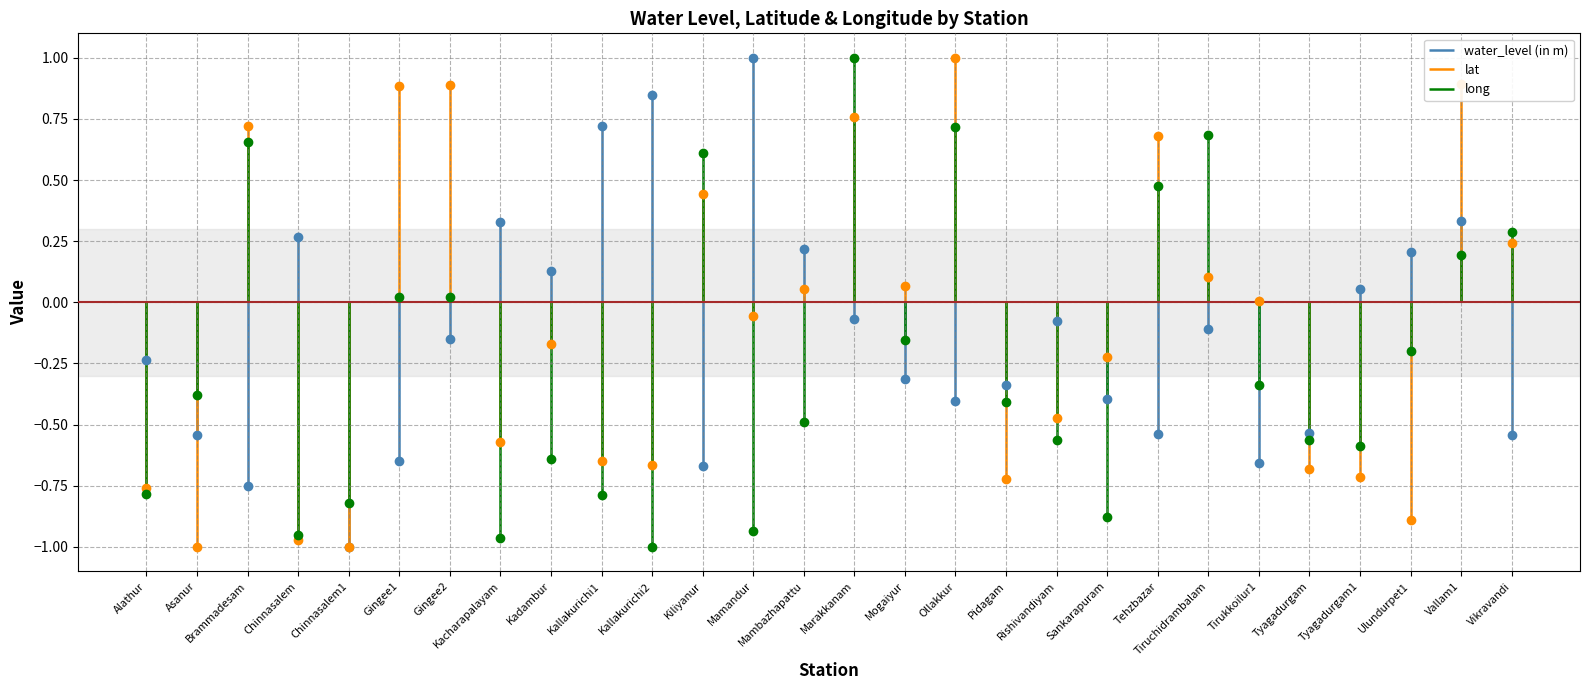

Reading left to right, extract all data points from this chart.

water_level (in m): Alathur=-0.2	Asanur=-0.5	Brammadesam=-0.8	Chinnasalem=0.3	Chinnasalem1=-1.0	Gingee1=-0.7	Gingee2=-0.1	Kacharapalayam=0.3	Kadambur=0.1	Kallakurichi1=0.7	Kallakurichi2=0.8	Kiliyanur=-0.7	Mamandur=1.0	Mambazhapattu=0.2	Marakkanam=-0.1	Mogaiyur=-0.3	Ollakkur=-0.4	Pidagam=-0.3	Rishivandiyam=-0.1	Sankarapuram=-0.4	Tehzbazar=-0.5	Tiruchidrambalam=-0.1	Tirukkoilur1=-0.7	Tyagadurgam=-0.5	Tyagadurgam1=0.1	Ulundurpet1=0.2	Vallam1=0.3	Vikravandi=-0.5
lat: Alathur=-0.8	Asanur=-1.0	Brammadesam=0.7	Chinnasalem=-1.0	Chinnasalem1=-1.0	Gingee1=0.9	Gingee2=0.9	Kacharapalayam=-0.6	Kadambur=-0.2	Kallakurichi1=-0.6	Kallakurichi2=-0.7	Kiliyanur=0.4	Mamandur=-0.1	Mambazhapattu=0.1	Marakkanam=0.8	Mogaiyur=0.1	Ollakkur=1.0	Pidagam=-0.7	Rishivandiyam=-0.5	Sankarapuram=-0.2	Tehzbazar=0.7	Tiruchidrambalam=0.1	Tirukkoilur1=0.0	Tyagadurgam=-0.7	Tyagadurgam1=-0.7	Ulundurpet1=-0.9	Vallam1=0.9	Vikravandi=0.2
long: Alathur=-0.8	Asanur=-0.4	Brammadesam=0.7	Chinnasalem=-1.0	Chinnasalem1=-0.8	Gingee1=0.0	Gingee2=0.0	Kacharapalayam=-1.0	Kadambur=-0.6	Kallakurichi1=-0.8	Kallakurichi2=-1.0	Kiliyanur=0.6	Mamandur=-0.9	Mambazhapattu=-0.5	Marakkanam=1.0	Mogaiyur=-0.2	Ollakkur=0.7	Pidagam=-0.4	Rishivandiyam=-0.6	Sankarapuram=-0.9	Tehzbazar=0.5	Tiruchidrambalam=0.7	Tirukkoilur1=-0.3	Tyagadurgam=-0.6	Tyagadurgam1=-0.6	Ulundurpet1=-0.2	Vallam1=0.2	Vikravandi=0.3